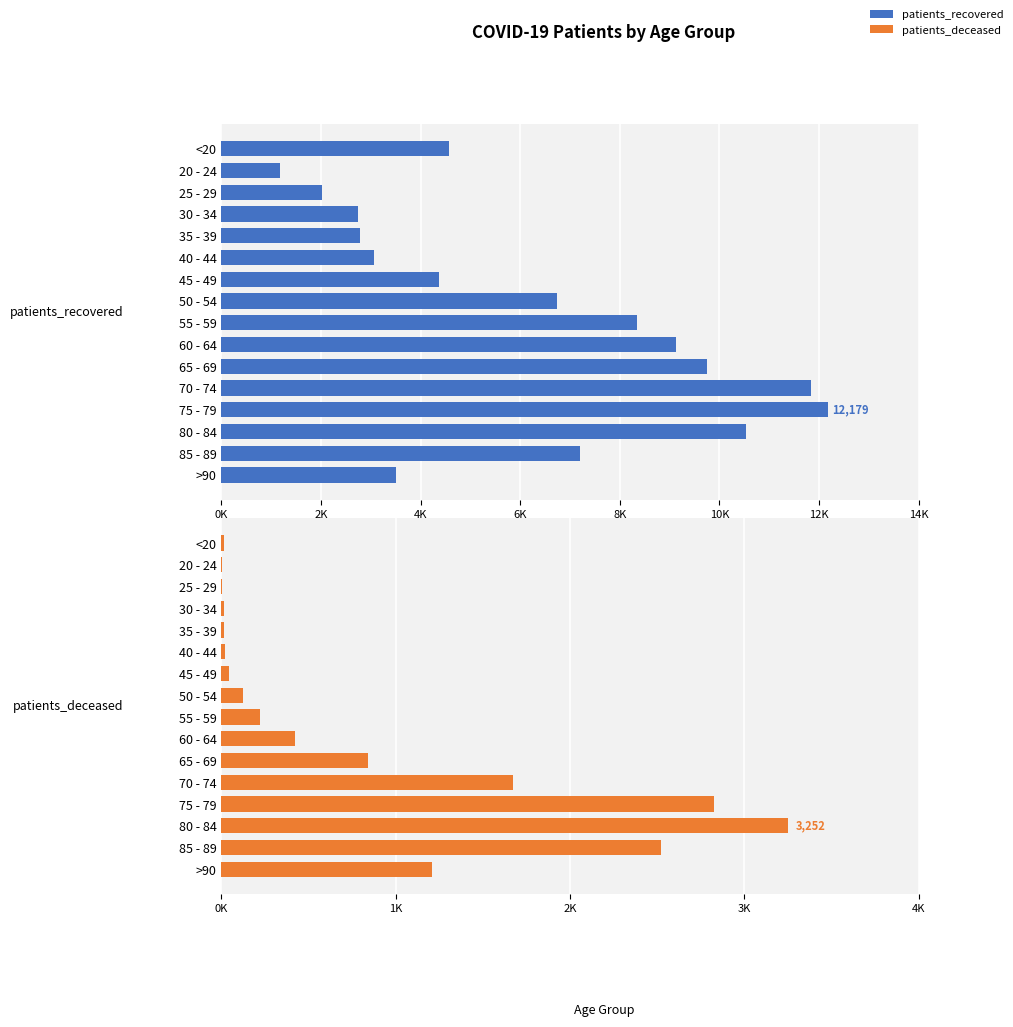

How many data points in patients_deceased are above 221?

7